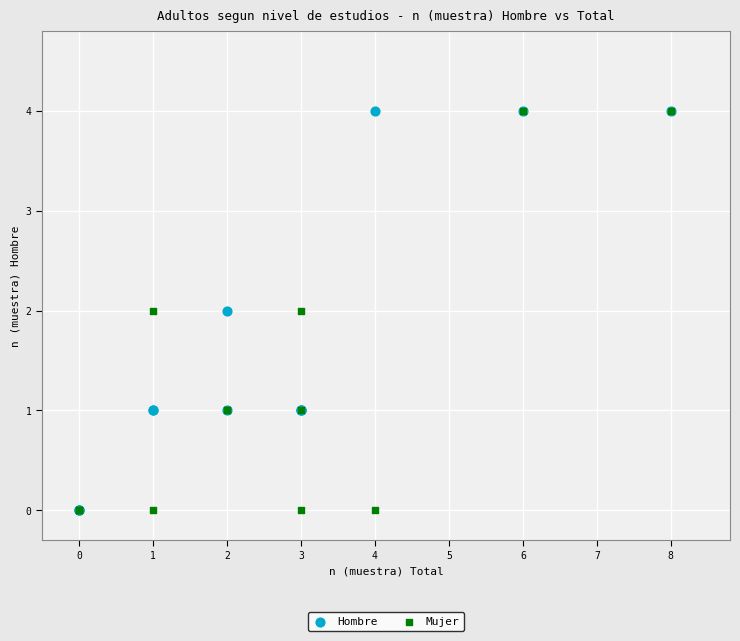

What are all the series names shown in the legend?

Hombre, Mujer